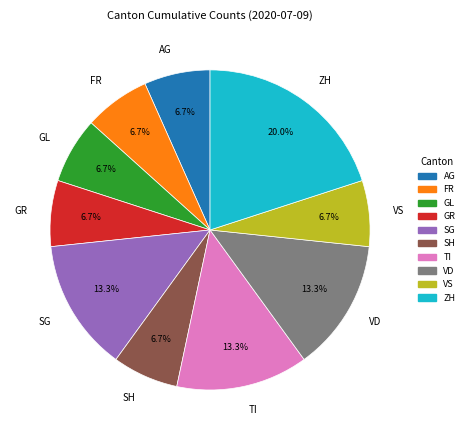

Combined, do ZH and VS account for over 50%?

No